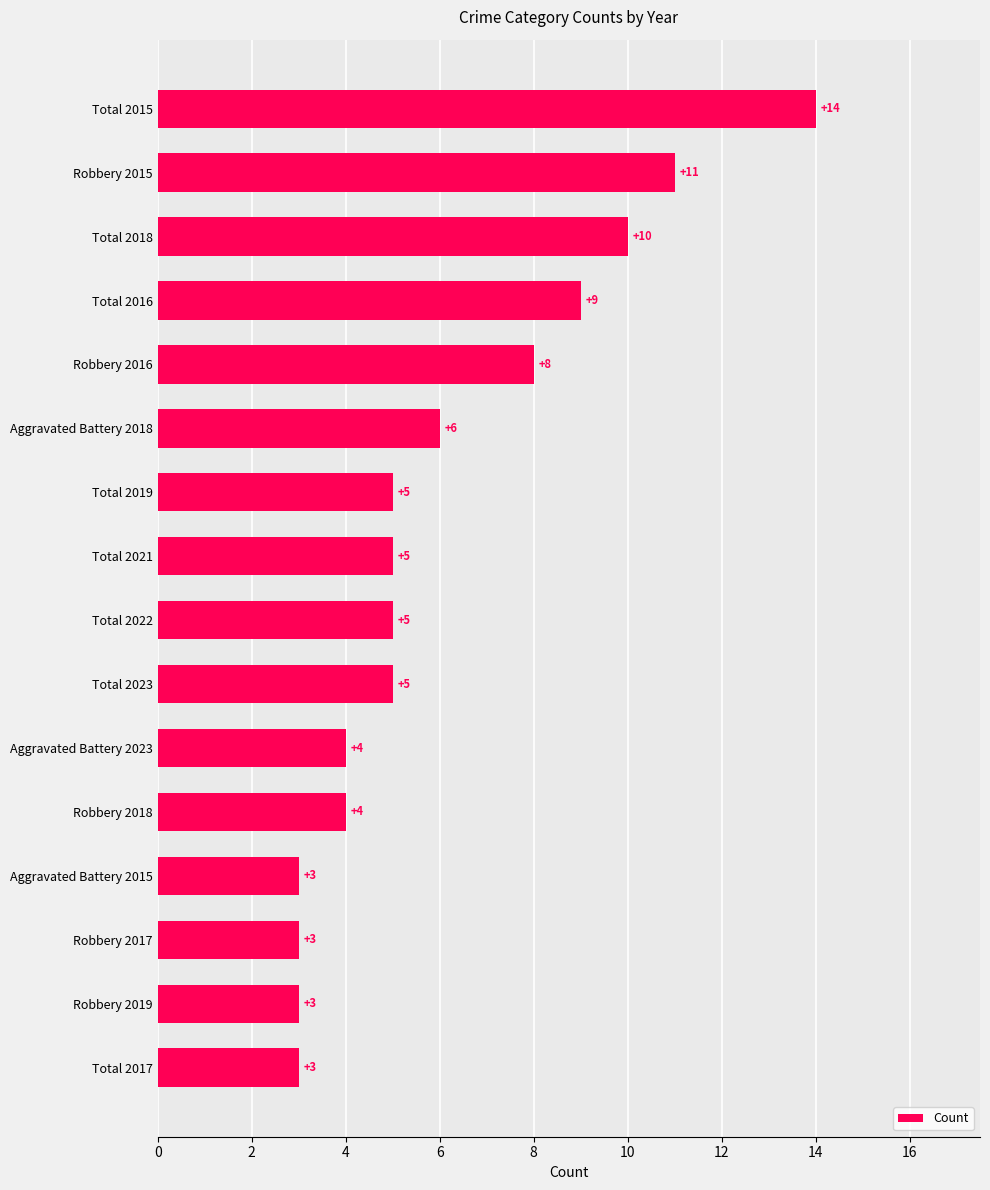

Approximately how many times larger is the value at Total 2022 compared to Robbery 2016?

0.6